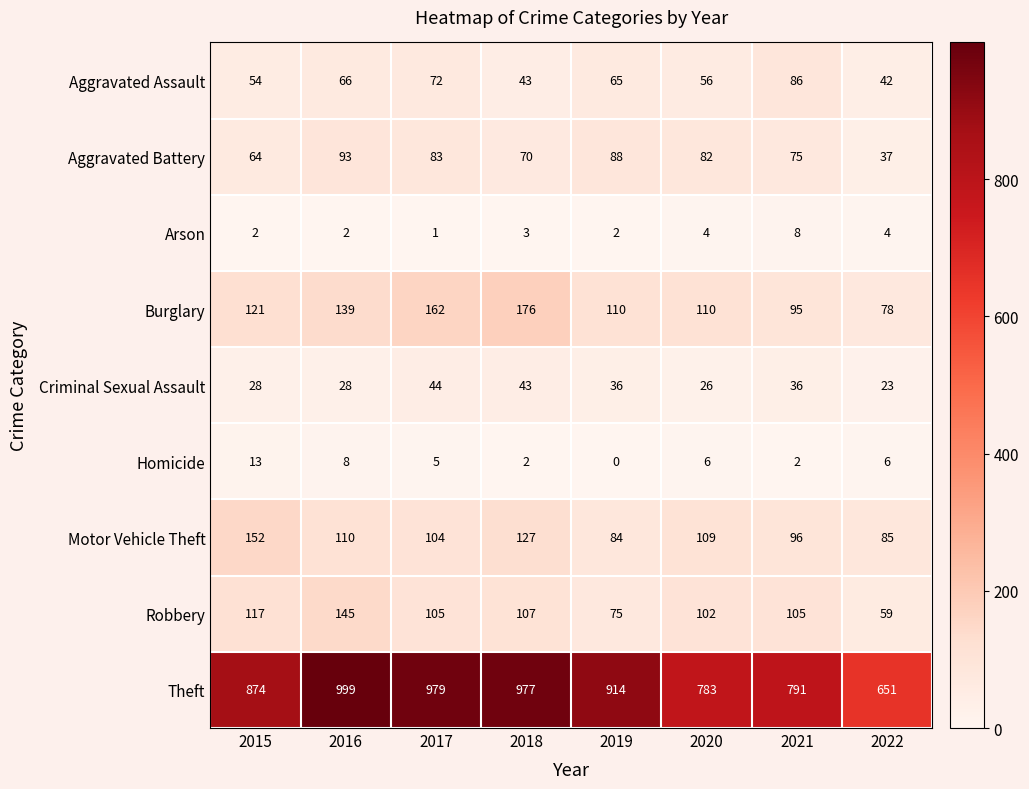

At how many categories does at least one series exceed 803?

5